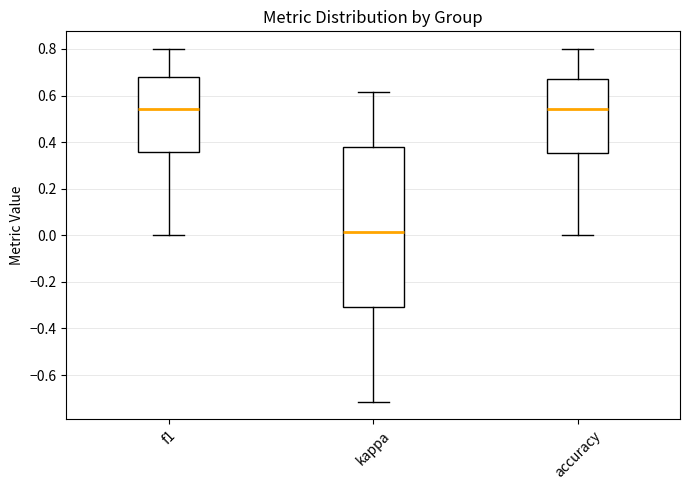

Reading left to right, transcribe this box plot: for each box, give where its median line is, the range the box spans, and where its two whiskers end, as read against the y-axis. The values are not printed on the chart, so give them approximately, as read against the axis.

f1: median 0.54, box 0.36 to 0.68, whiskers 0.00 to 0.80
kappa: median 0.02, box -0.30 to 0.38, whiskers -0.72 to 0.62
accuracy: median 0.54, box 0.36 to 0.68, whiskers 0.00 to 0.80